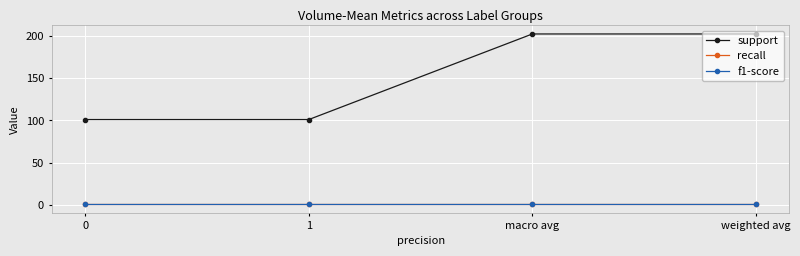

What is the sum of all support values?

606.0